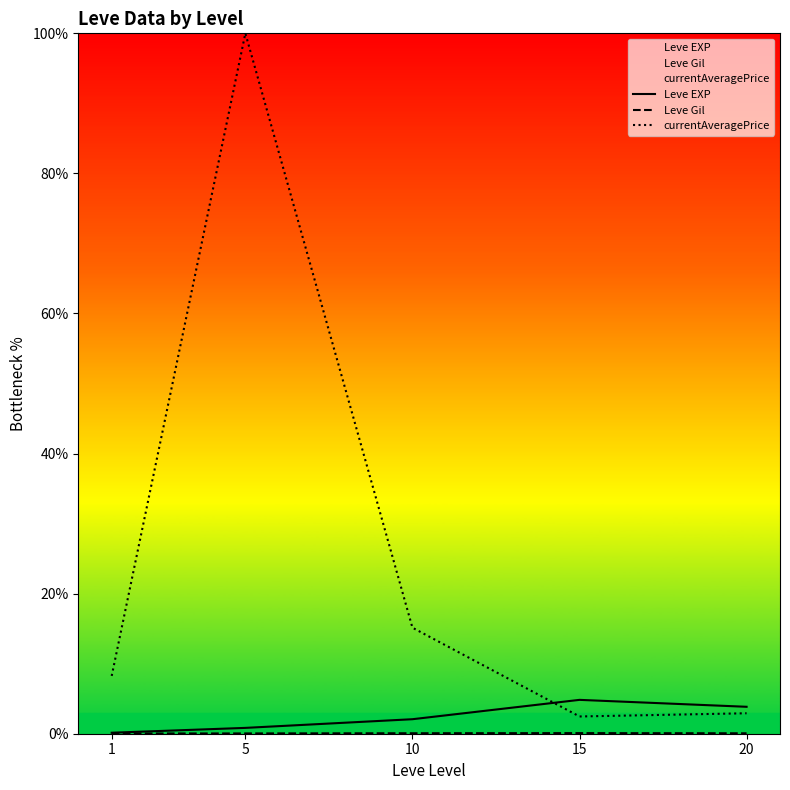

At which label does Leve Gil reach its minimum?

1